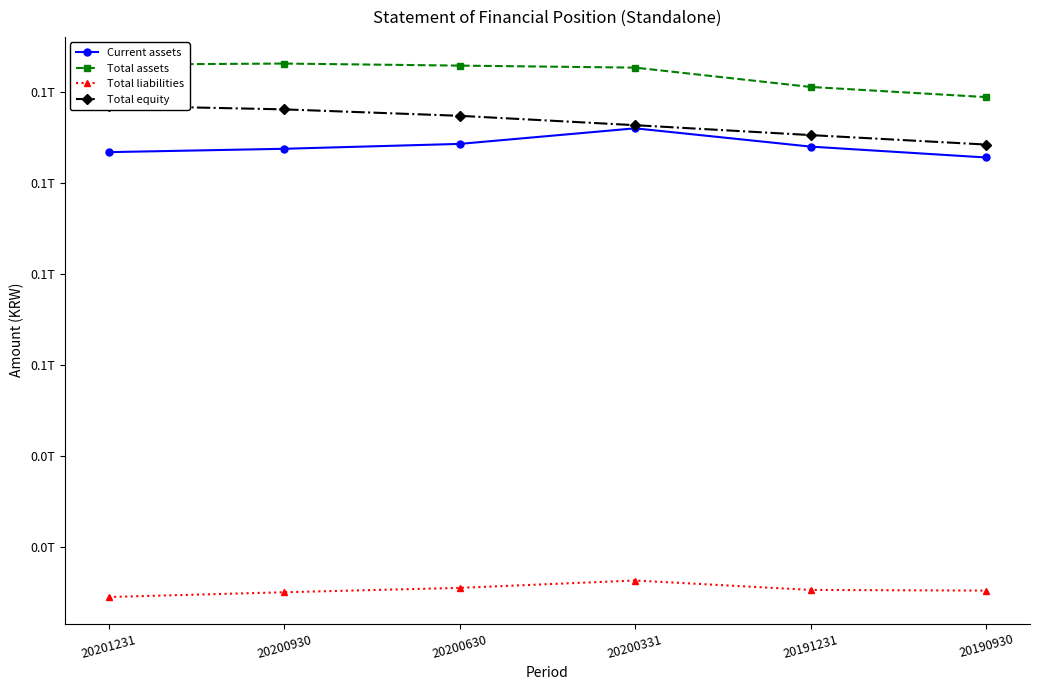

At which category is the sum across all series the highest?

20200331